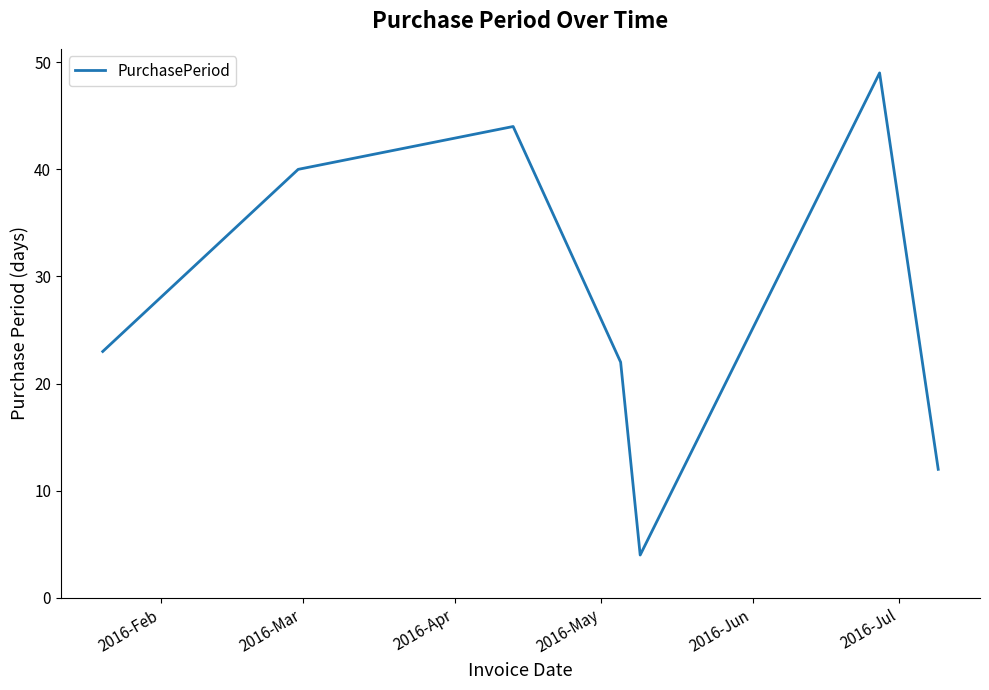

How many interior local peaks (higher than both neighbors) does the data have?

2